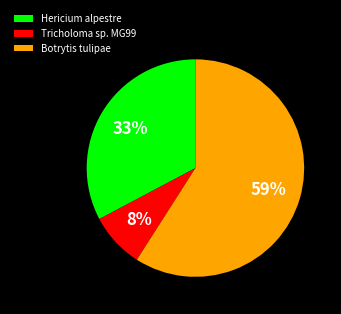

Rank the categories by value from lowest to highest.

Tricholoma sp. MG99, Hericium alpestre, Botrytis tulipae